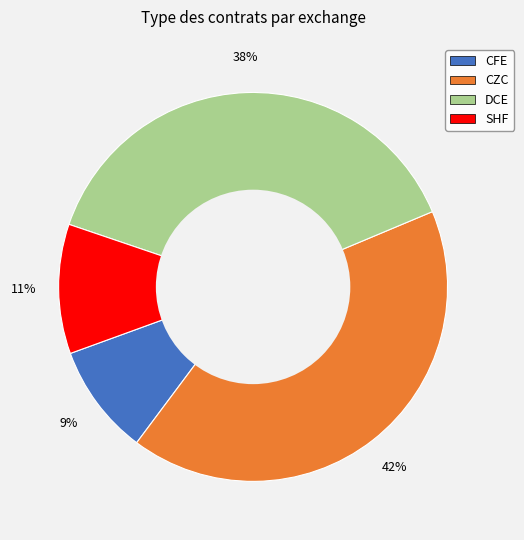

To the nearest percent, what is the average slice percentage?

25%